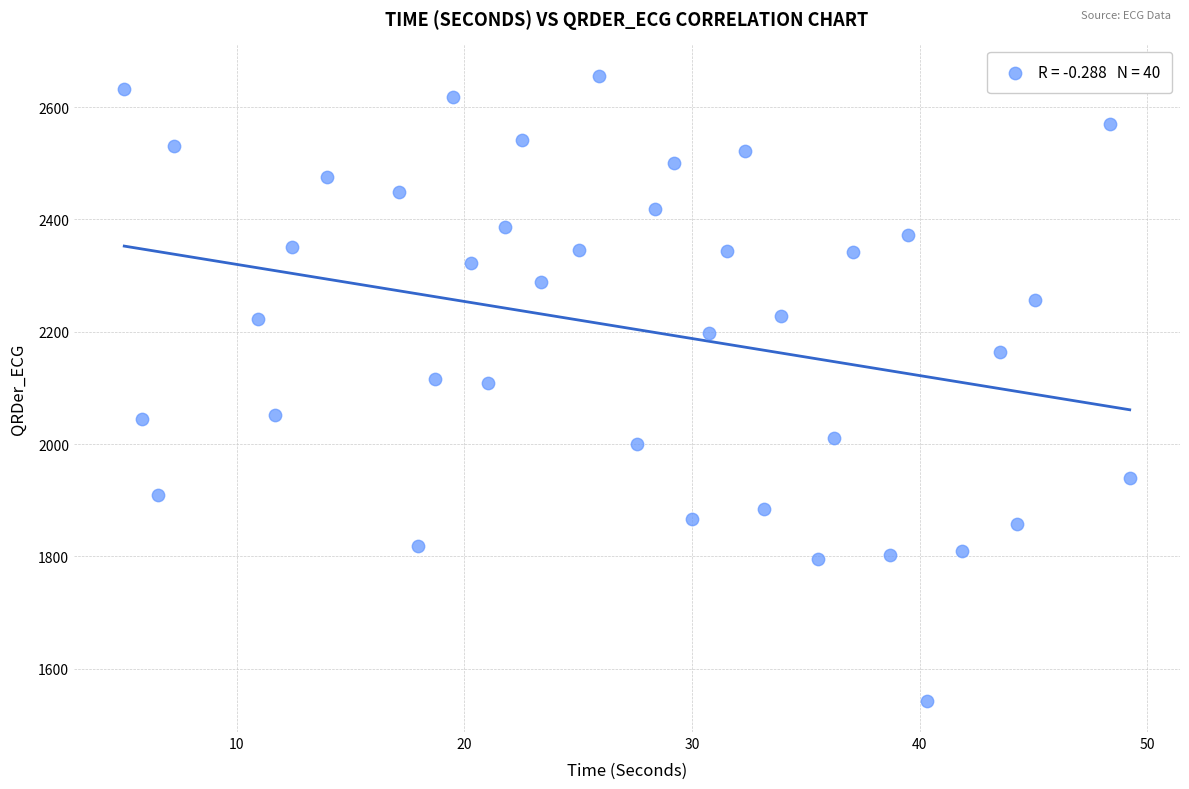

What is the range of Y values (max minus min)?

1112.8